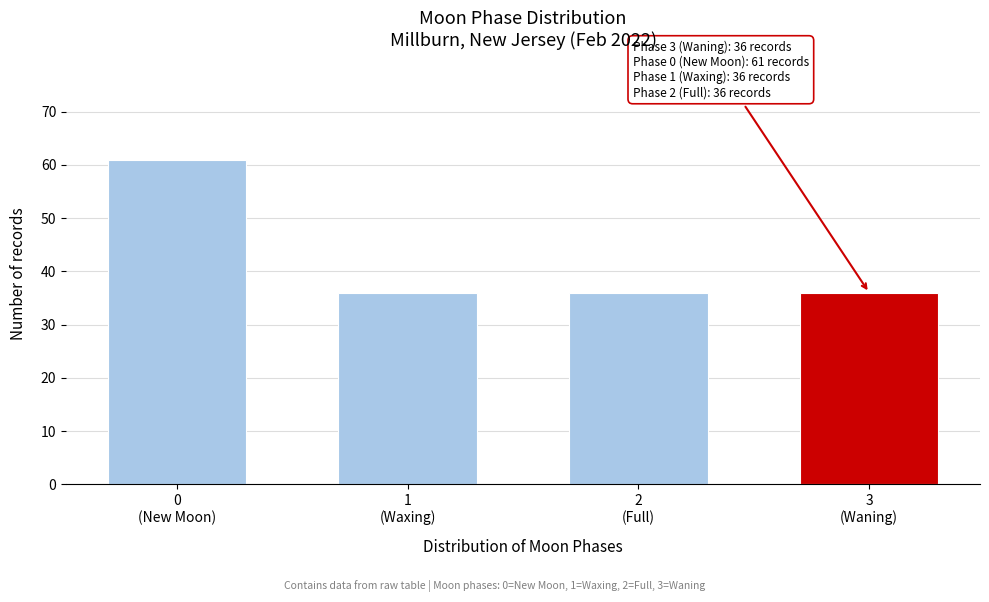

Reading left to right, extract all data points from this chart.

61	36	36	36